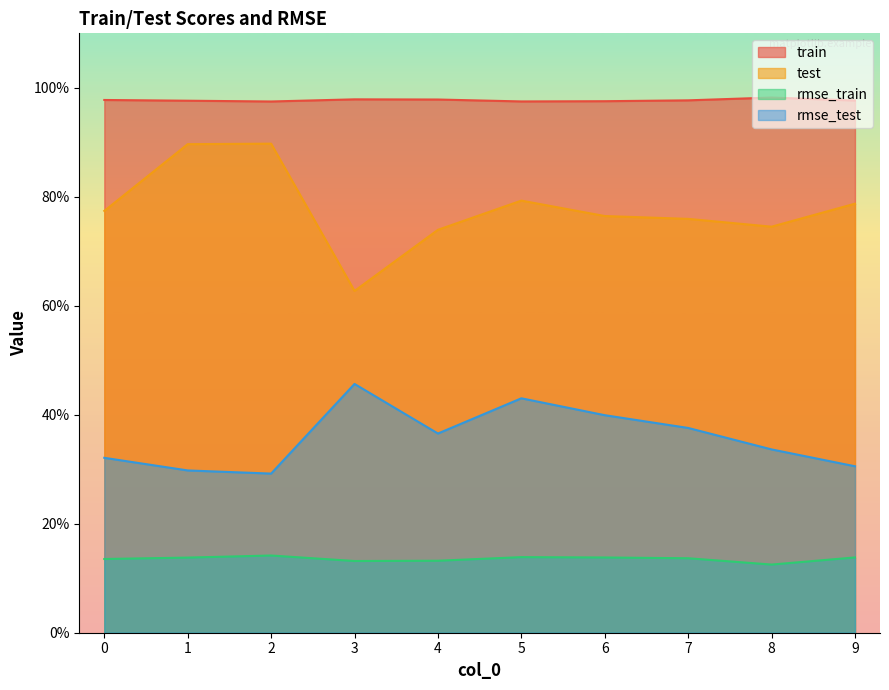

List the labels in order of test value, largest first.

2, 1, 5, 9, 0, 6, 7, 8, 4, 3